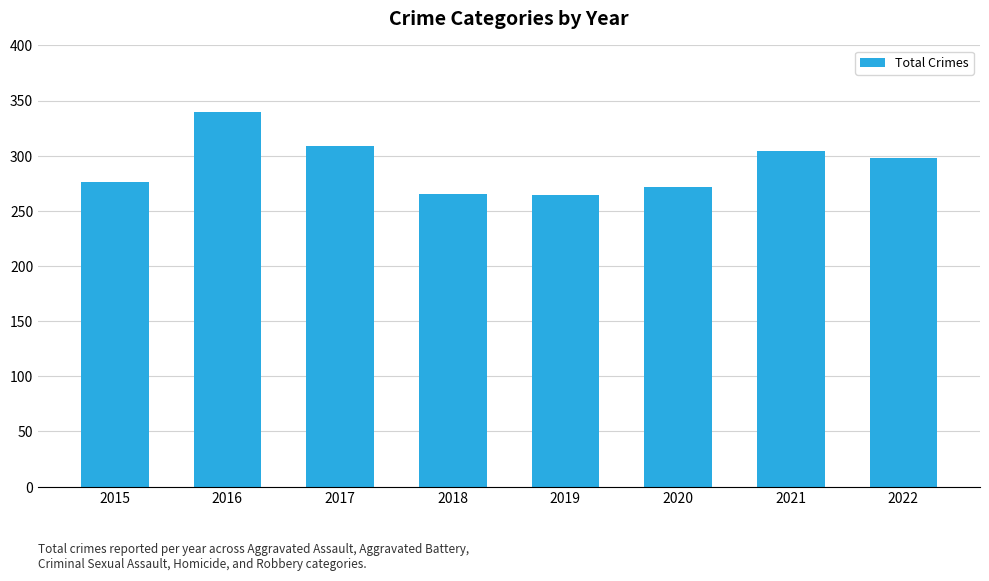

The chart shows a value of 304 at 2021. True or false?

True